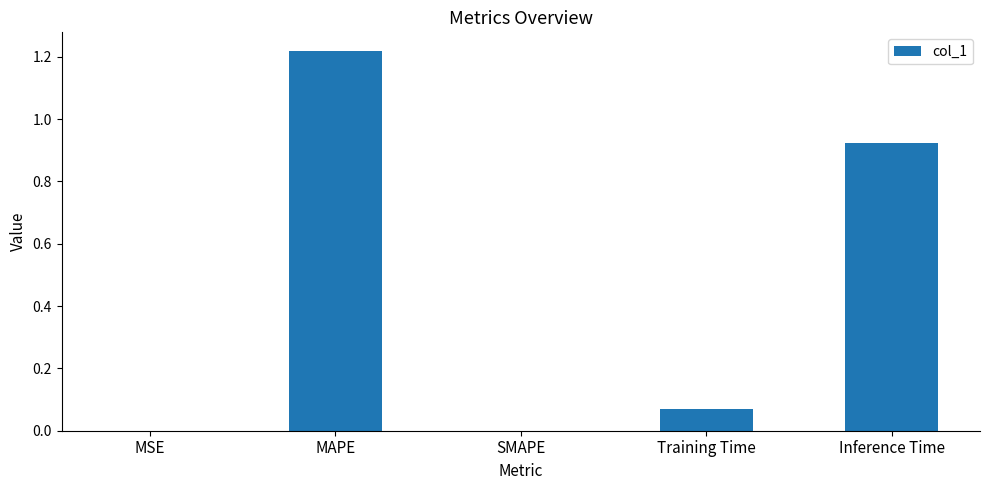

Between MSE and Inference Time, which is larger?

Inference Time